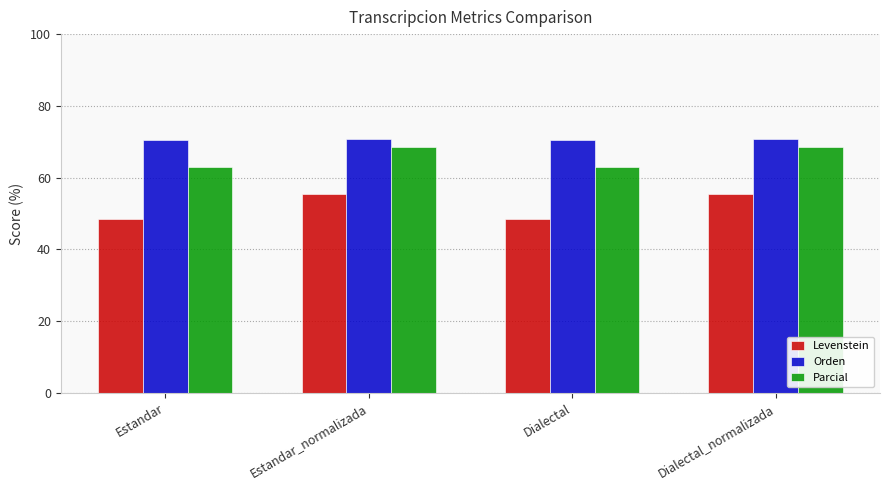

List the series in order of their peak value, lowest first.

Levenstein, Parcial, Orden